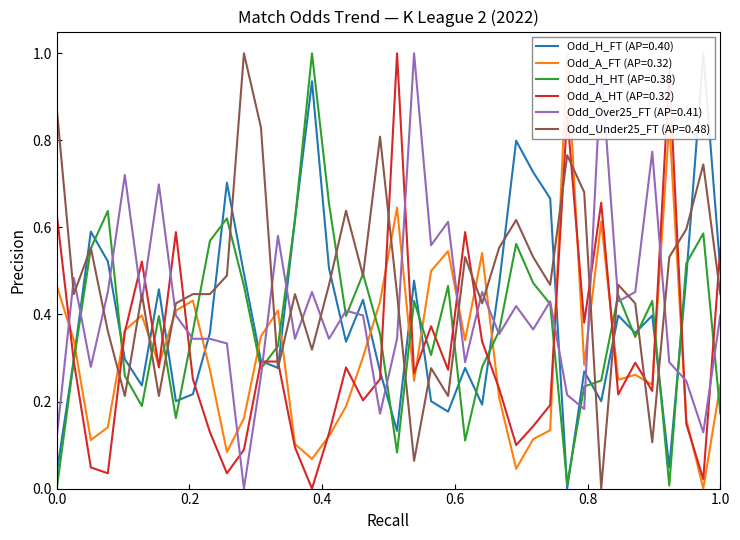

Rank the categories by Odd_A_FT value from lowest to highest.

39, 28, 16, 11, 15, 3, 29, 17, 30, 4, 38, 12, 18, 27, 36, 40, 22, 34, 35, 10, 7, 32, 19, 2, 25, 13, 5, 6, 8, 14, 20, 9, 1, 23, 26, 24, 33, 21, 37, 31